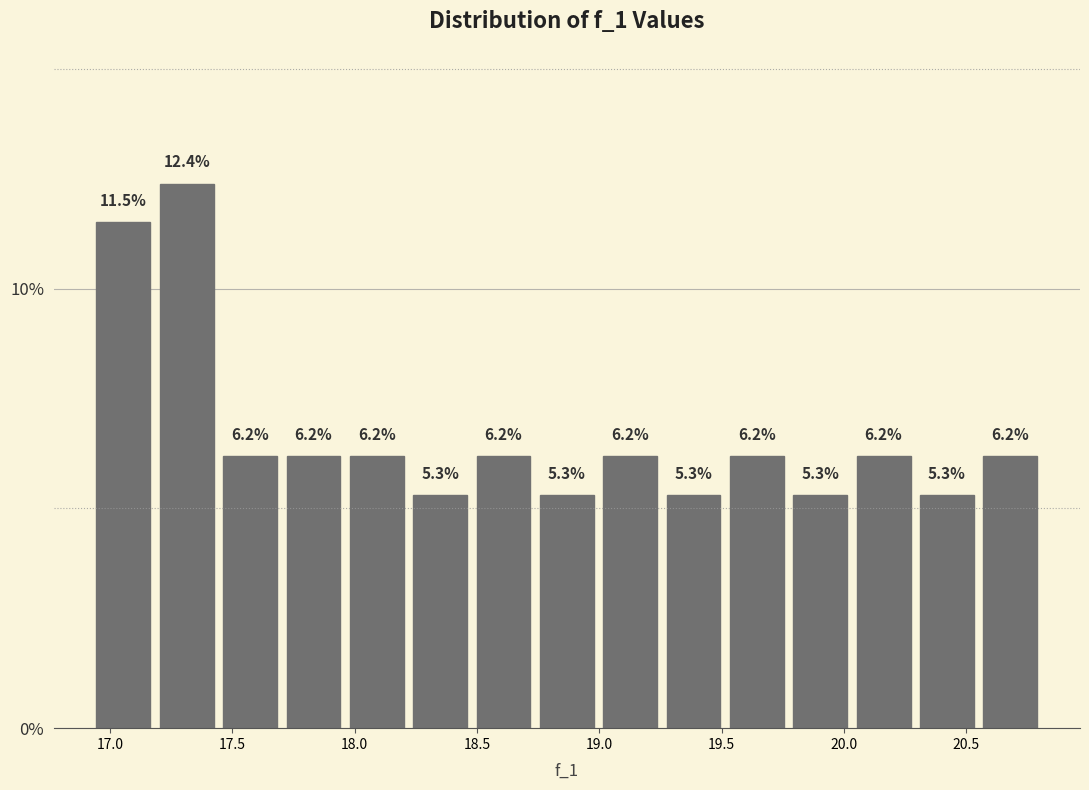

Over which range of the x-axis is the bar tallest?

17.20 to 17.45